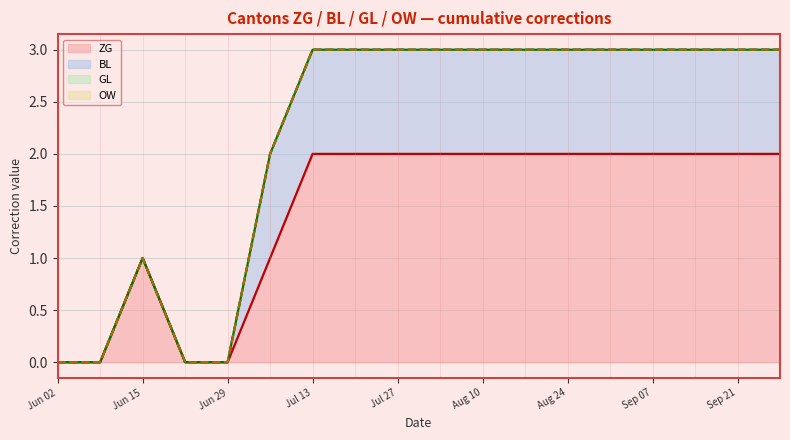

How many values in BL are above zero?

13